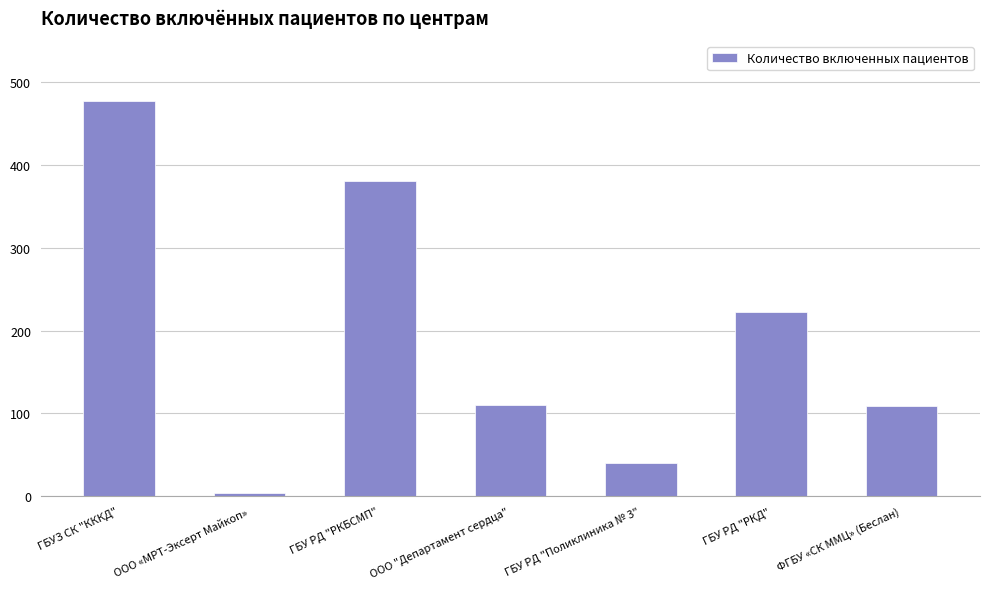

What is the sum of the values at ГБУ РД "РКБСМП" and ФГБУ «СК ММЦ» (Беслан)?

490